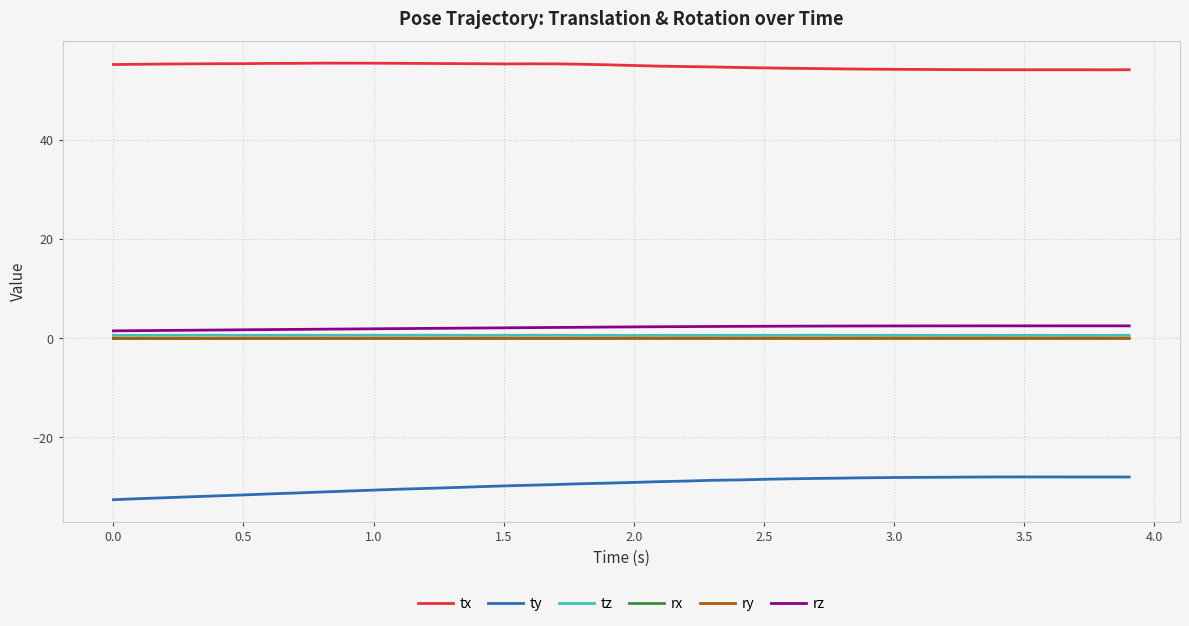

True or false: tz and ty intersect in this chart.

False